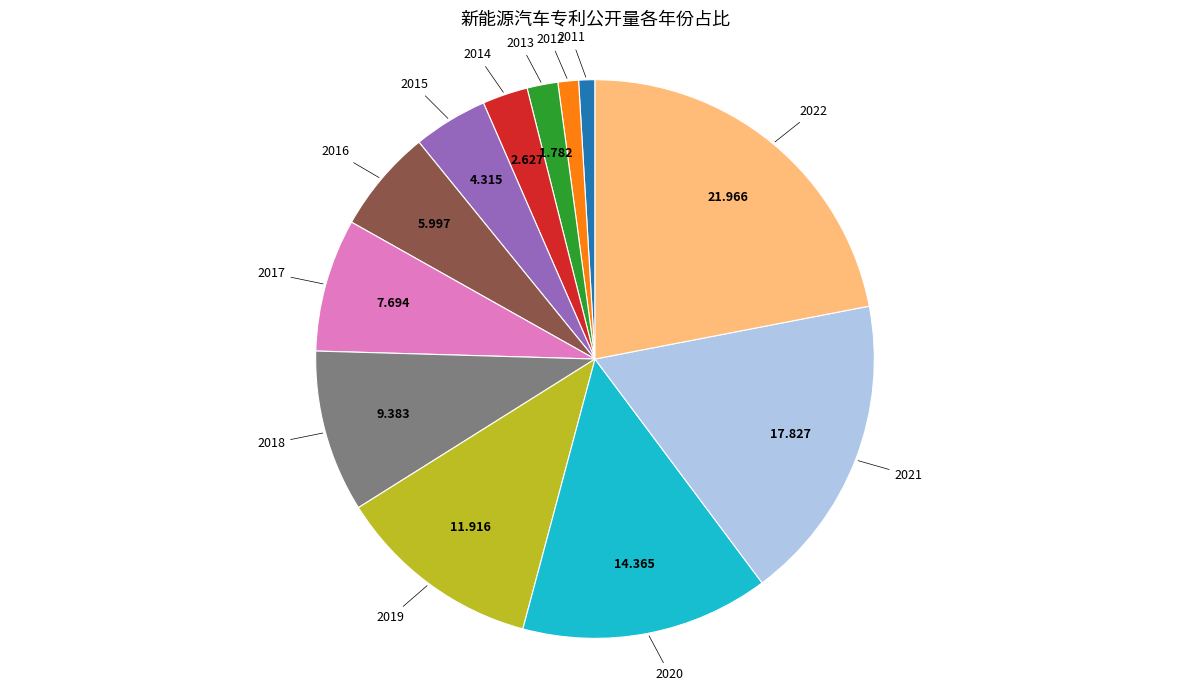

Is there a majority slice in this chart?

No